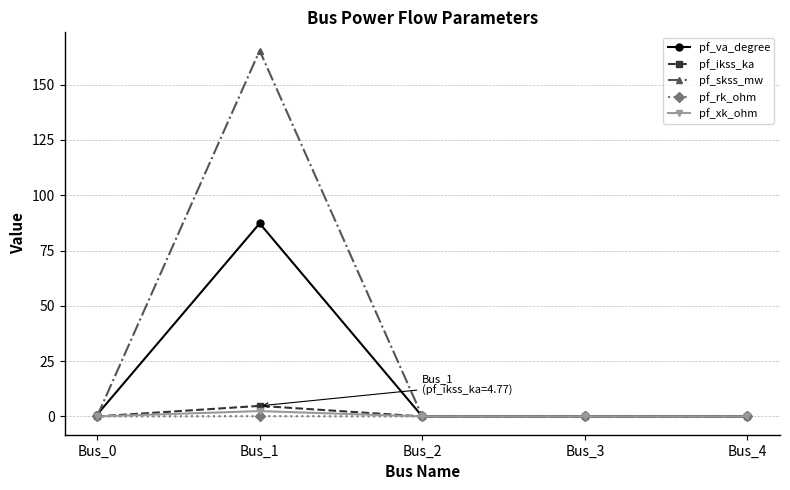

In pf_ikss_ka, how many points are higher than both neighbors (excluding endpoints)?

1